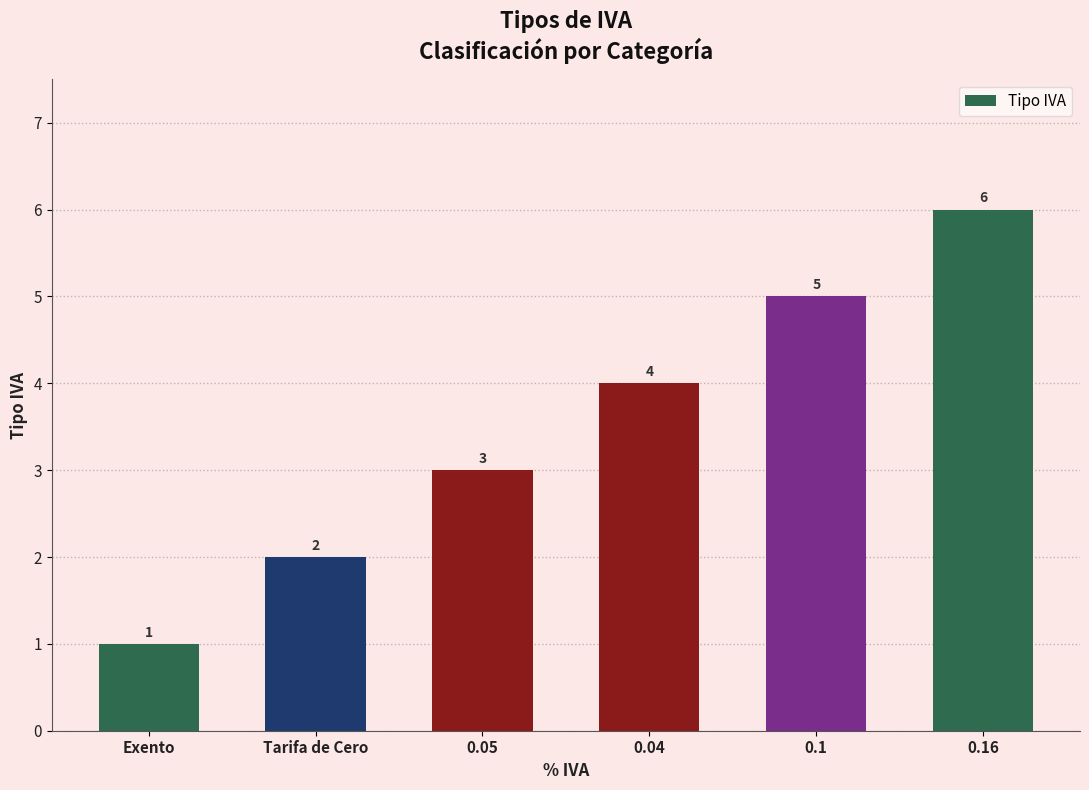

What is the label of the 2nd bar from the left?

Tarifa de Cero